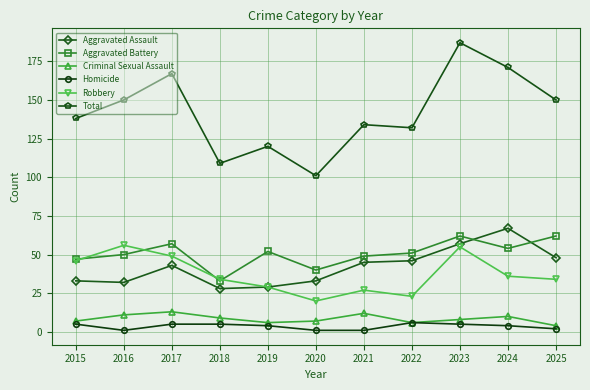

True or false: Aggravated Assault has more than 1 interior local peaks.

True